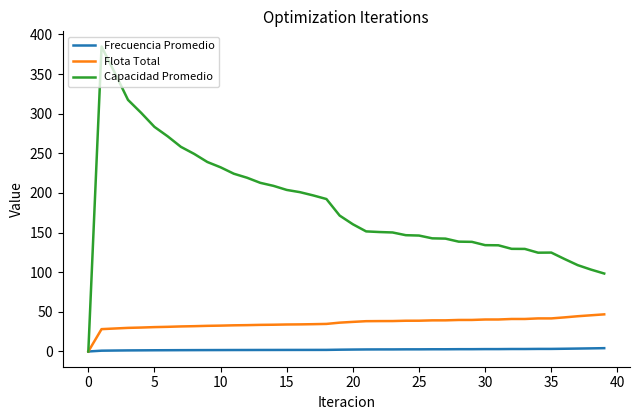

What is the maximum value shown in the chart?

384.6